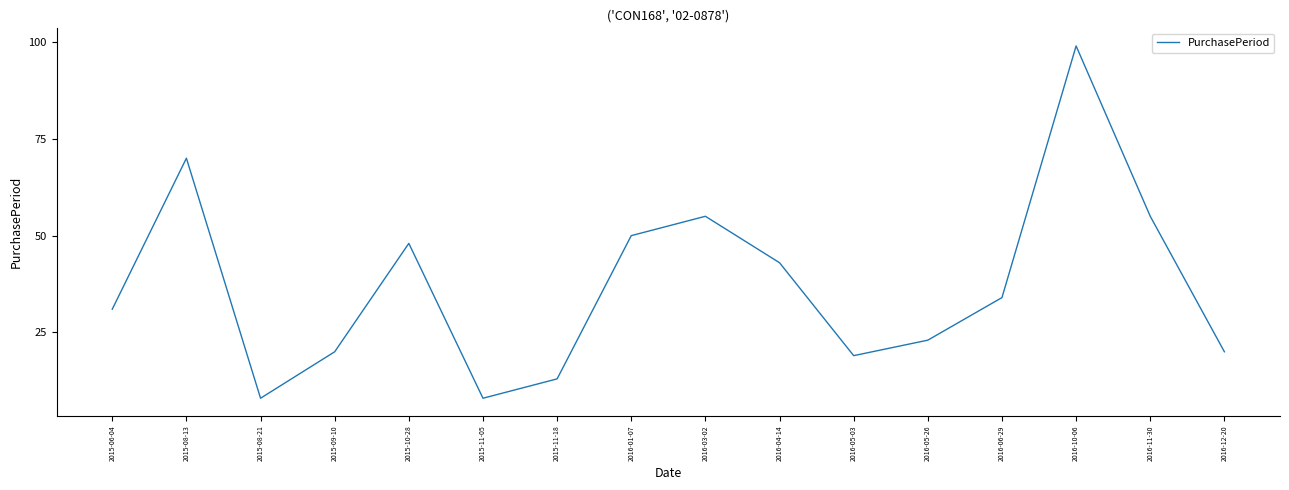

What is the average value?

37